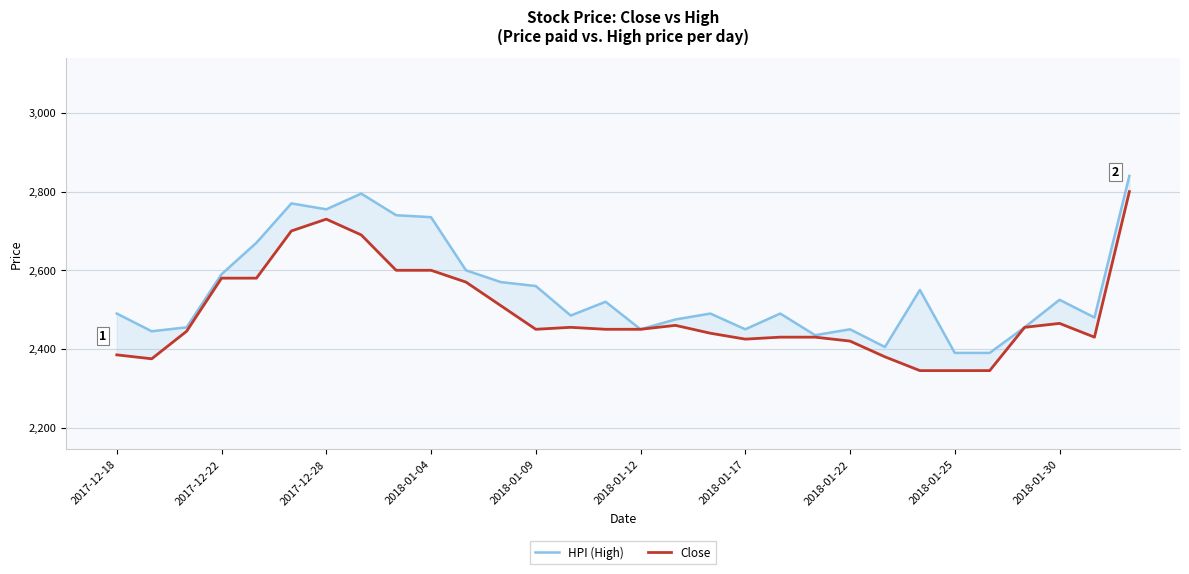

Is this an area chart (filled region under the line)?

No